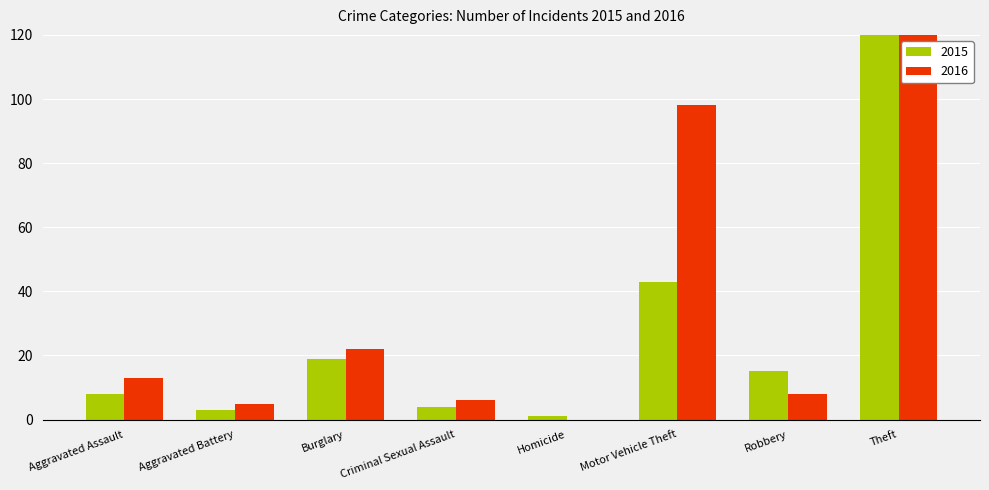

Is it true that 2016 equals 5 at Aggravated Battery?

True